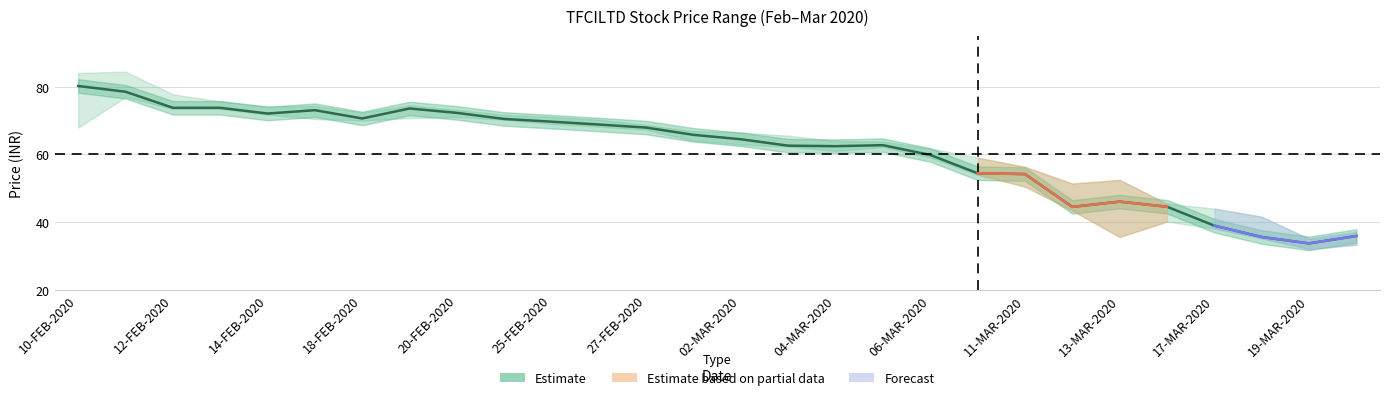

Reading right to left, list all the values displayed in this chart.

HIGH: 37.0	35.1	41.6	44.0	45.5	52.5	51.4	56.4	59.0	61.8	63.8	64.0	65.5	66.5	66.9	68.8	70.3	71.2	71.7	73.2	74.5	72.5	74.3	74.2	75.7	77.8	84.5	84.1
LOW: 33.3	32.0	35.2	38.1	40.1	35.6	43.4	50.5	54.0	59.1	62.2	61.0	62.3	63.0	64.0	67.3	68.2	69.0	70.2	71.1	70.8	70.0	70.5	71.8	73.5	73.5	77.0	68.0
CLOSE: 35.9	33.7	35.6	39.0	44.5	46.0	44.5	54.2	54.5	59.9	62.8	62.5	62.6	64.5	65.8	68.0	68.8	69.7	70.5	72.3	73.6	70.7	73.1	72.1	73.8	73.8	78.5	80.2